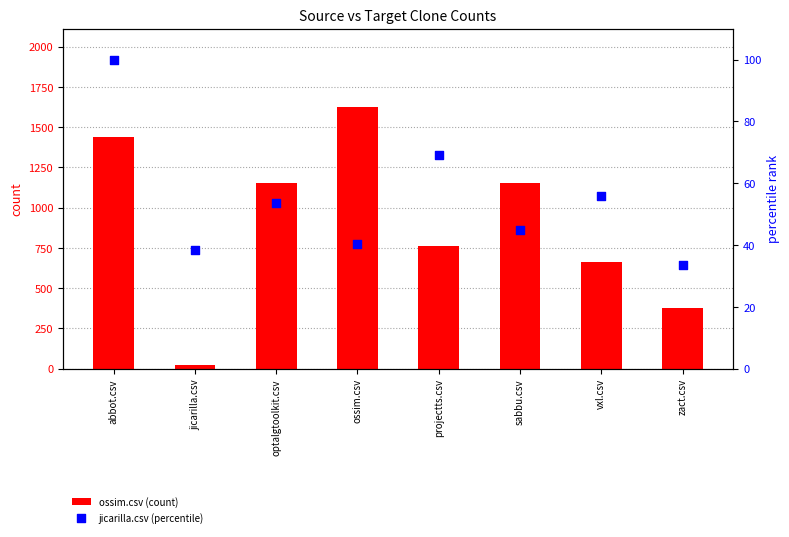

What is the total value across all series at sabbu.csv?

1197.7